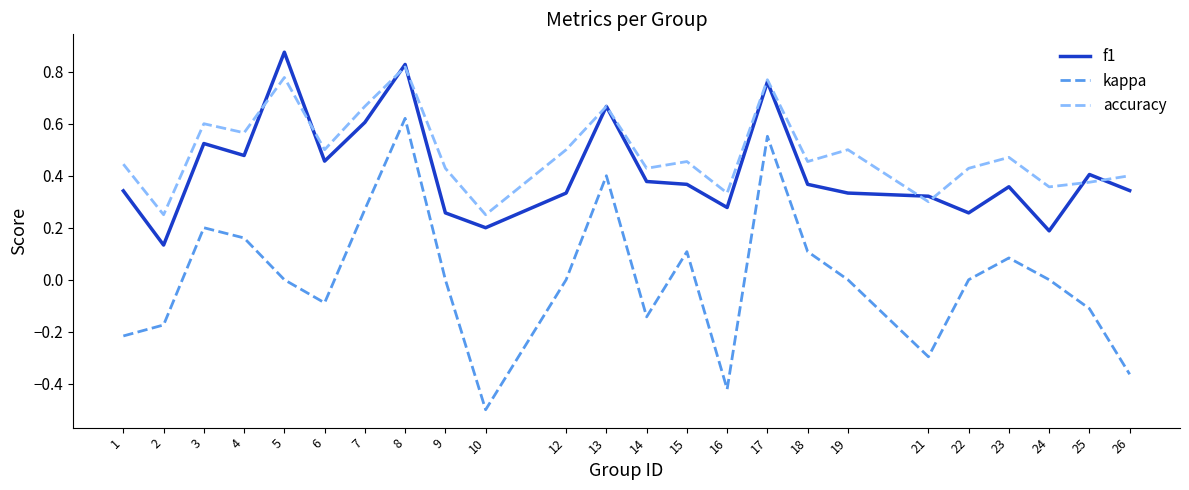

How many lines are shown in the chart?

3